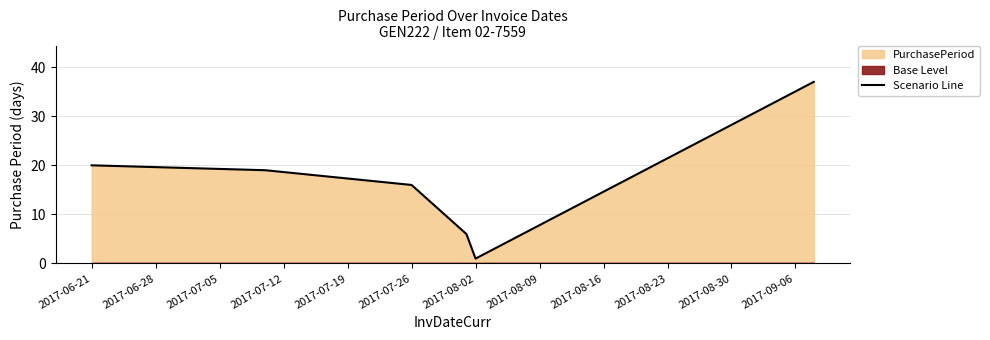

What is the maximum value for Scenario Line?

37